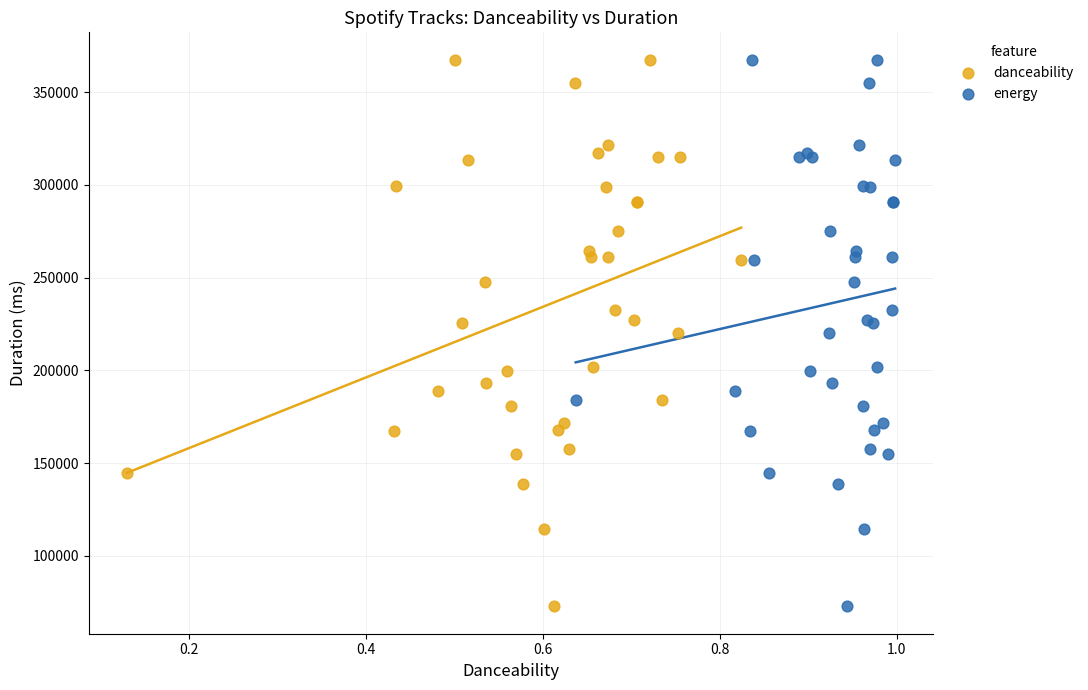

What are all the series names shown in the legend?

danceability, energy